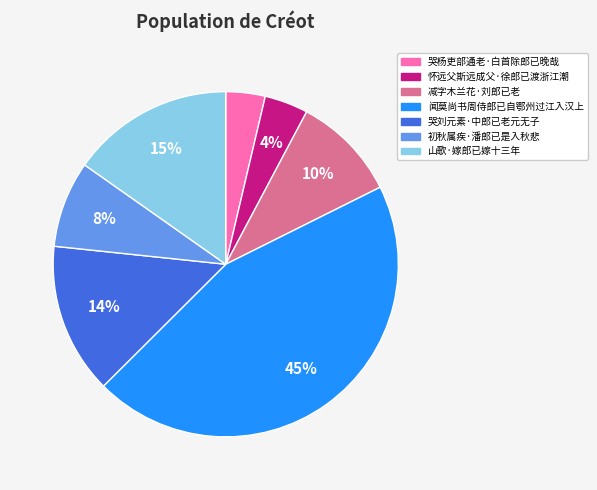

Is there any slice that represents more than half of the pie?

No